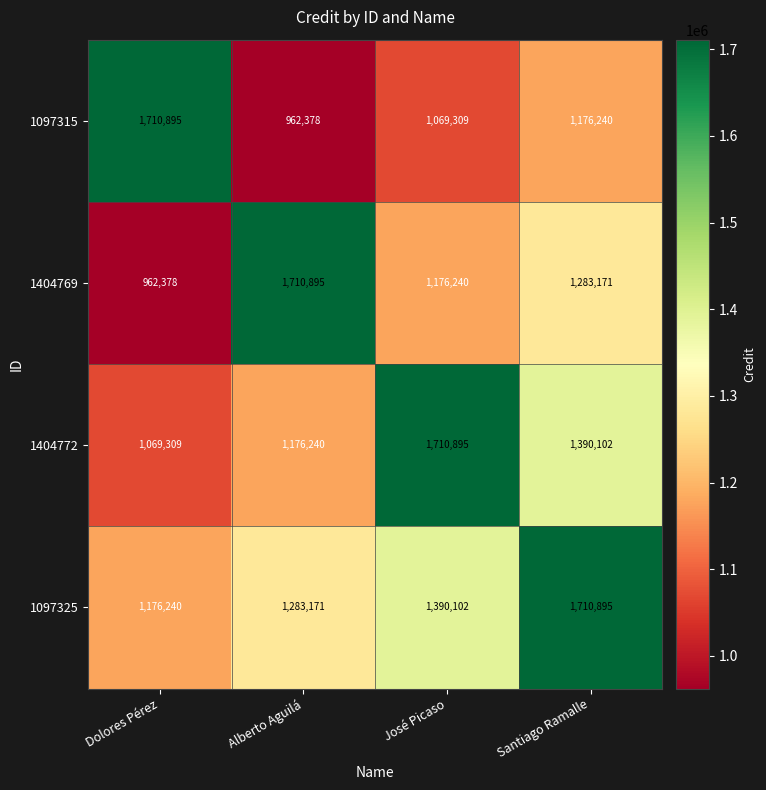

What is the total value across all series at Dolores Pérez?

4918822